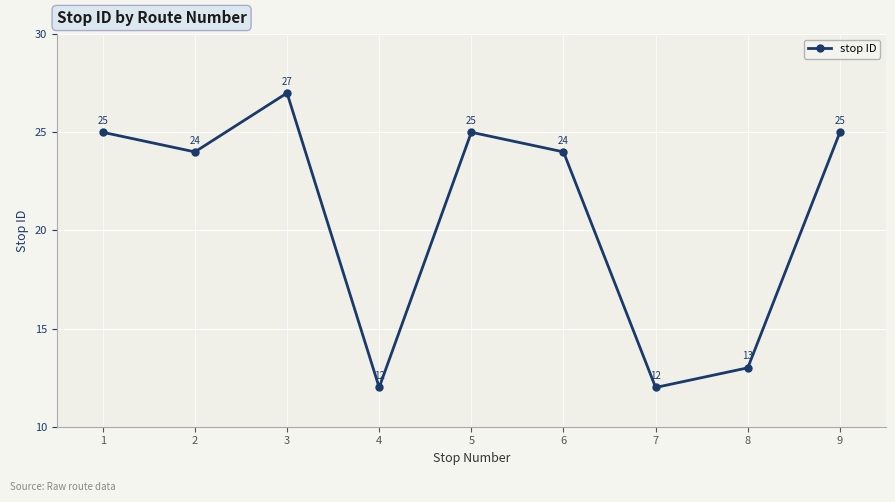

At which category does the chart reach its peak across all series?

3